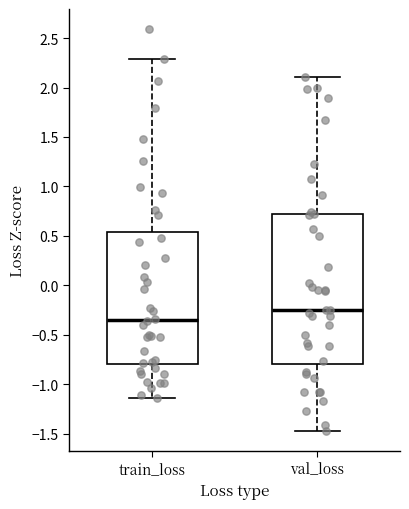

Reading left to right, read every box against the y-axis: the position of its median line, the range the box covers, and the ends of its whiskers. The values are not printed on the chart, so give them approximately, as read against the axis.

train_loss: median -0.35, box -0.80 to 0.55, whiskers -1.15 to 2.30
val_loss: median -0.25, box -0.80 to 0.70, whiskers -1.45 to 2.10